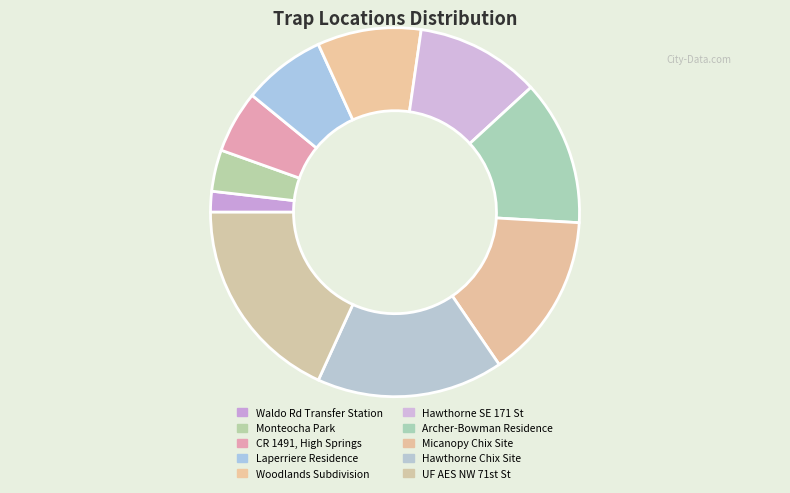

Which slice is the smallest?

Waldo Rd Transfer Station